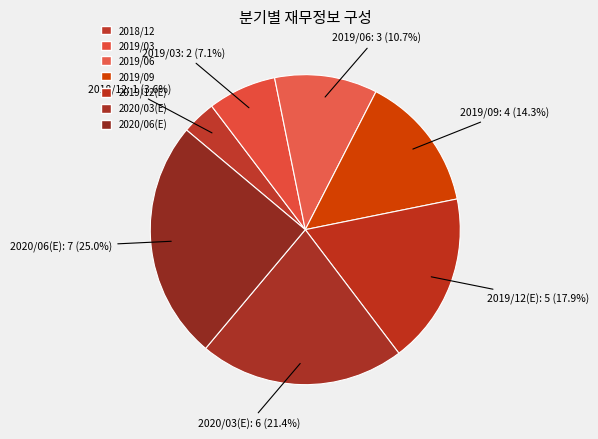

Which has a higher value, 2018/12 or 2019/06?

2019/06